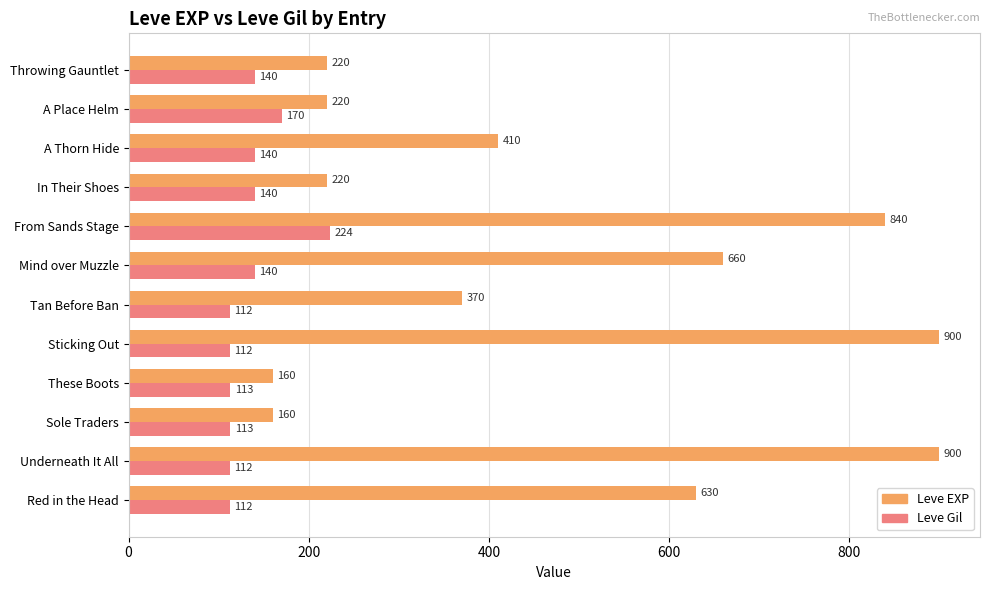

Which series has the widest spread of values?

Leve EXP